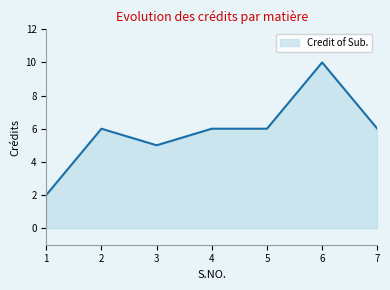

How many lines are shown in the chart?

1